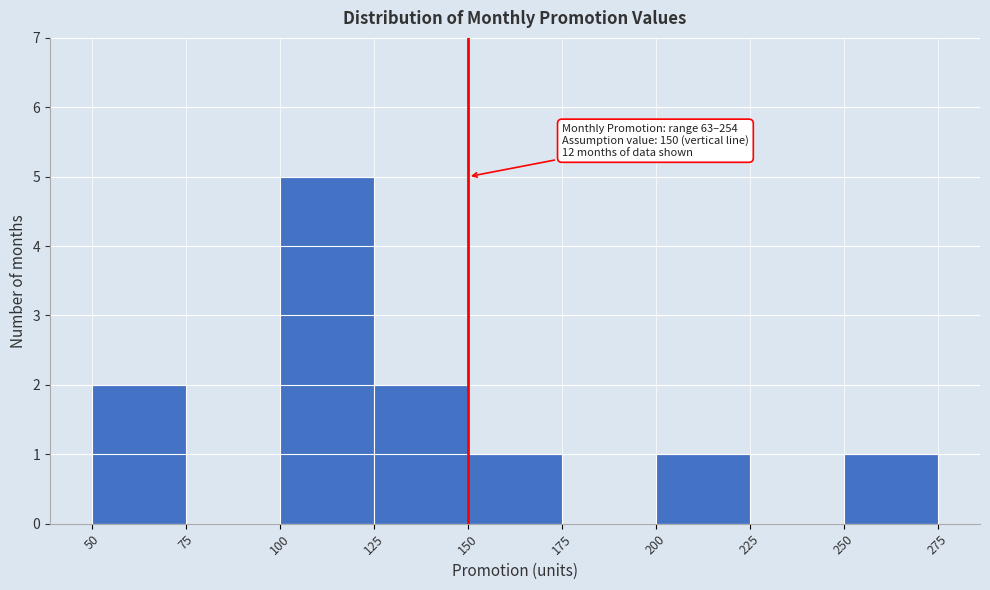

Over which range of the x-axis is the bar tallest?

100 to 125